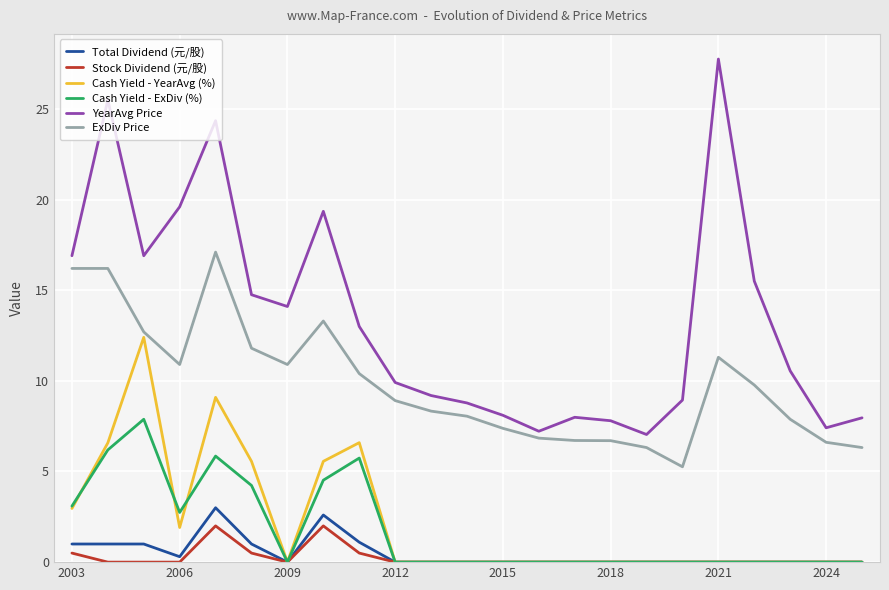

What is the highest value of the ExDiv Price series?

17.1